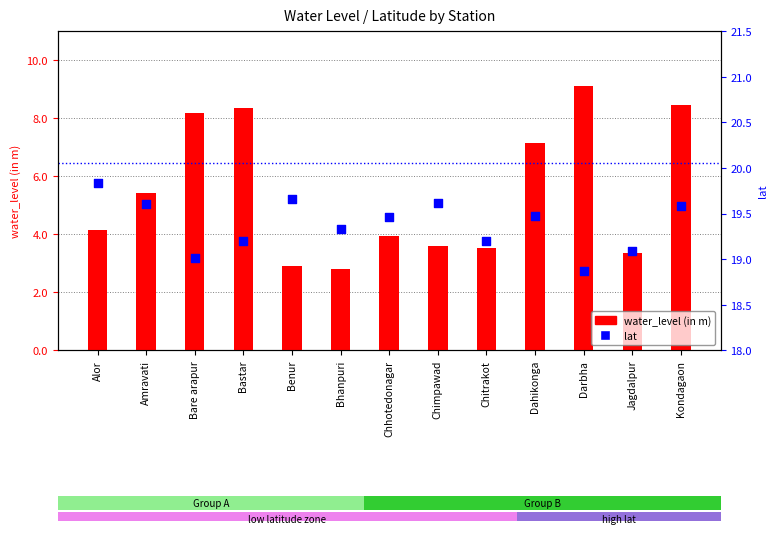

What is the total value across all series at Benur?

22.6